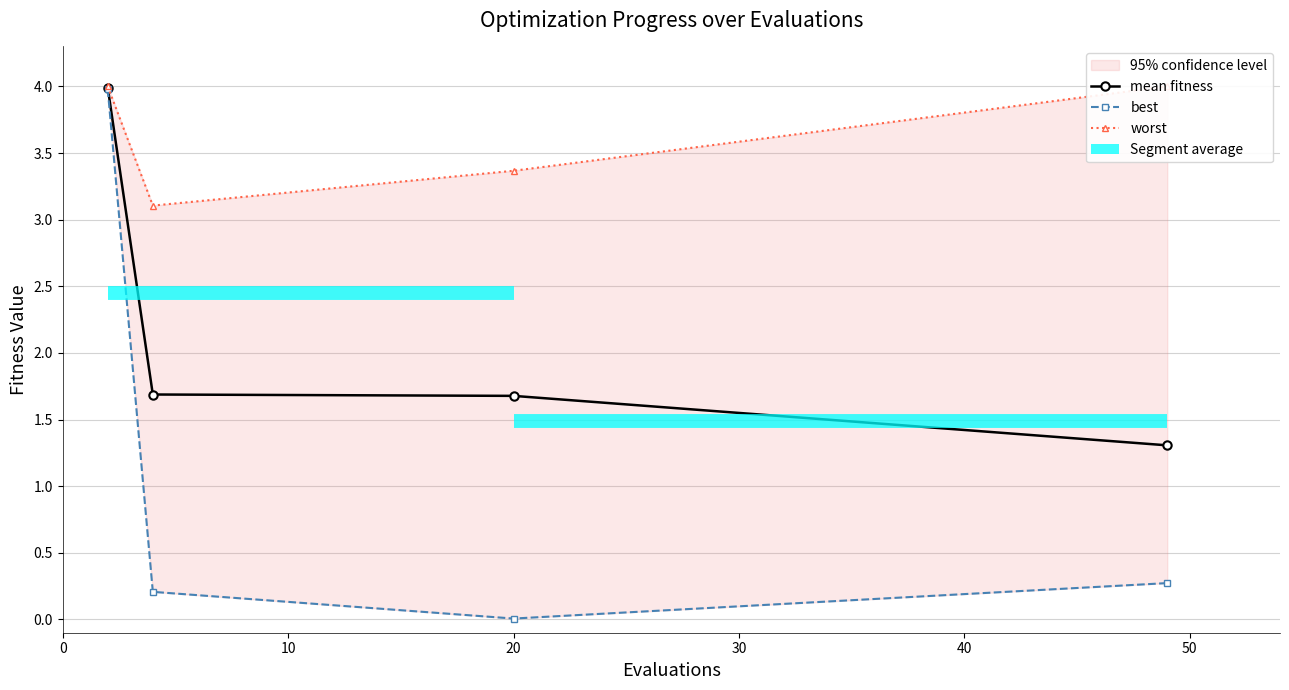

How many series are shown in this chart?

3